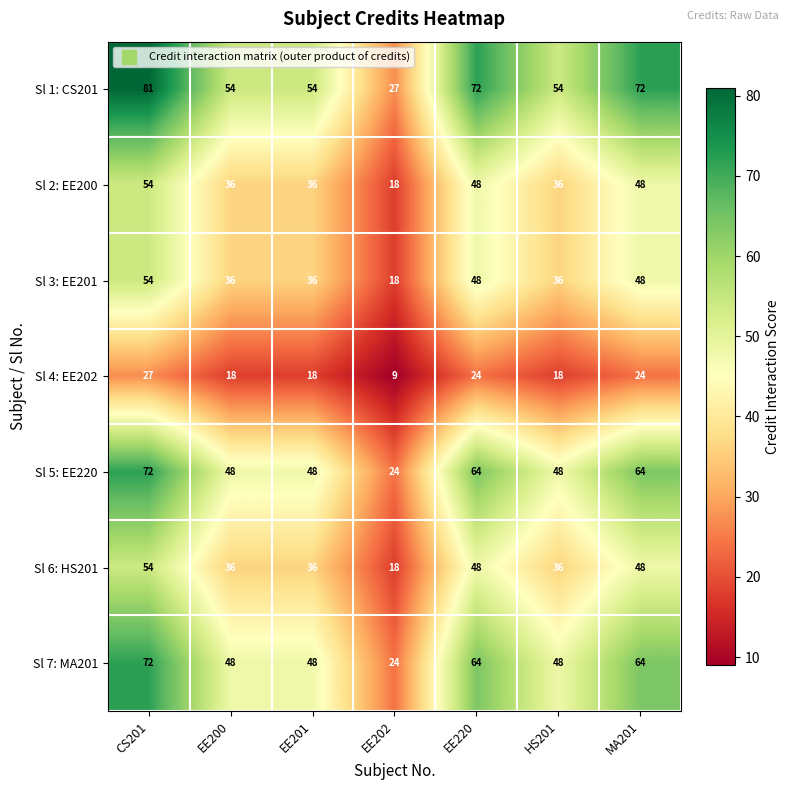

What is the difference between the maximum and minimum values in the Sl 6: HS201 series?

36